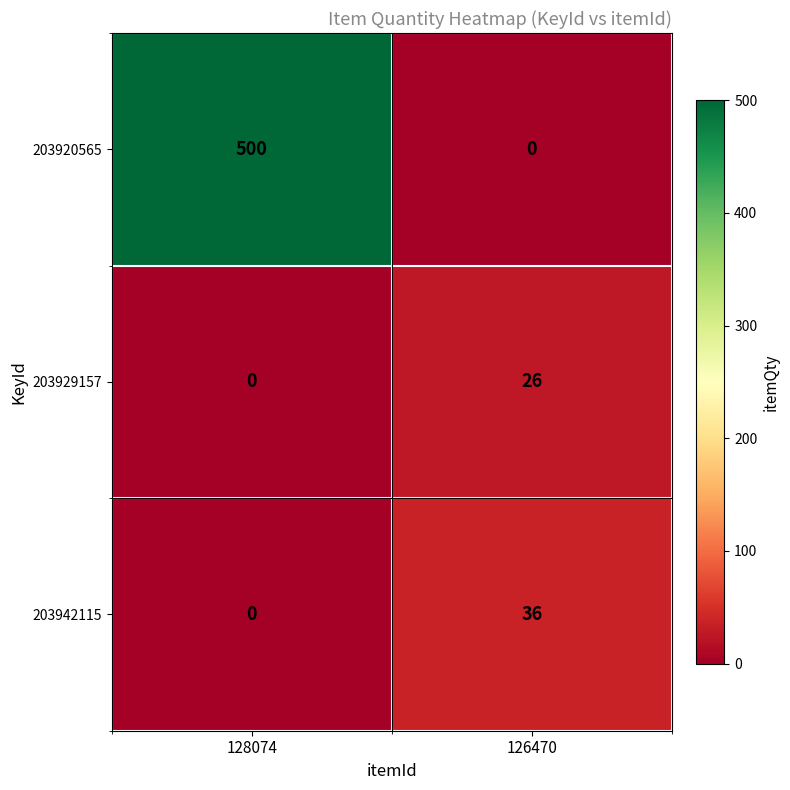

Rank the categories by 203929157 value from lowest to highest.

128074, 126470